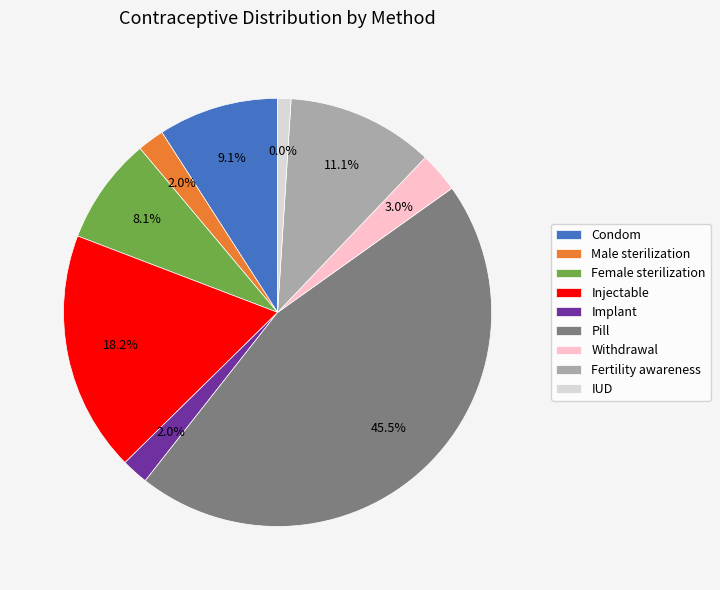

What percentage is the IUD slice, to the nearest percent?

1%